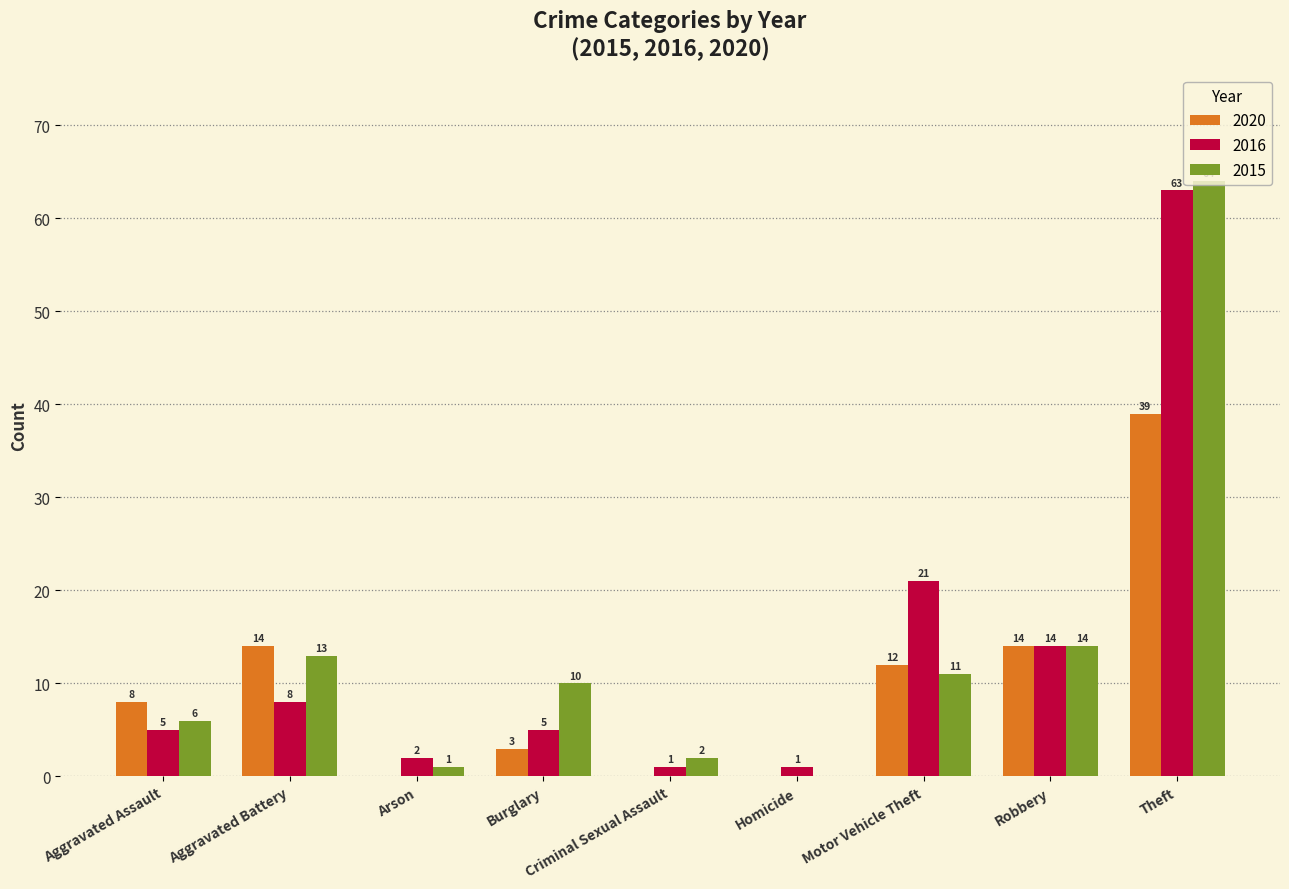

Which series has the widest spread of values?

2015